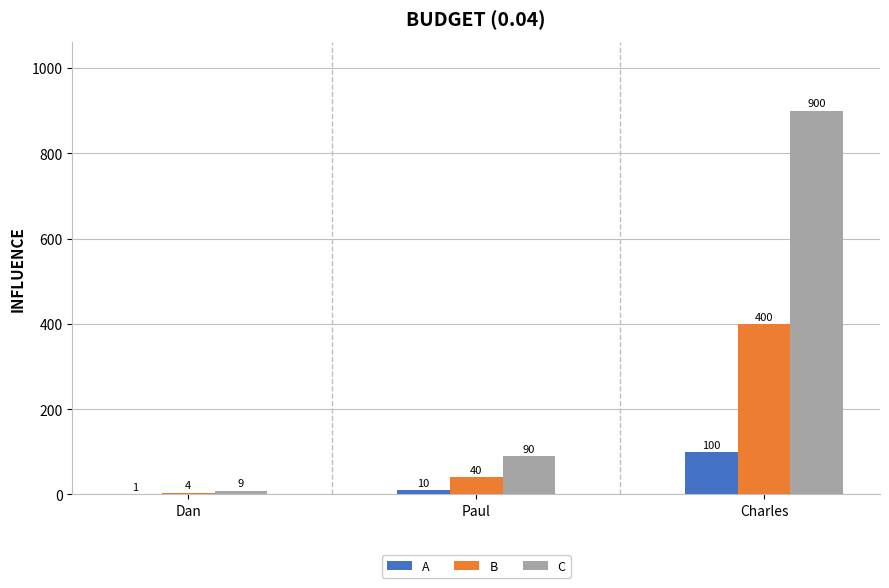

Where is B nearest to the value 202?

Paul